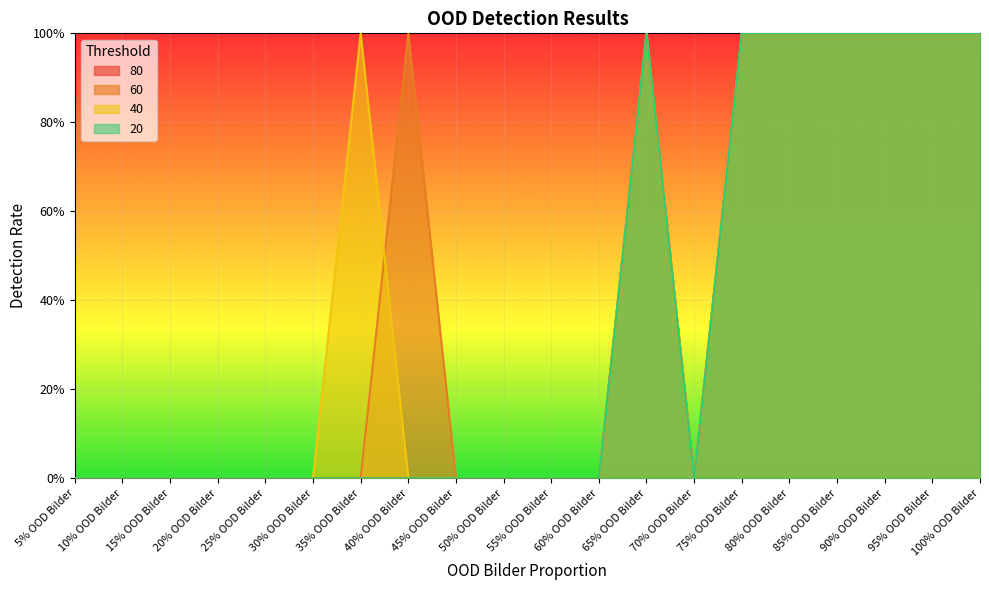

True or false: 80 has more than 2 points higher than both neighbors.

False